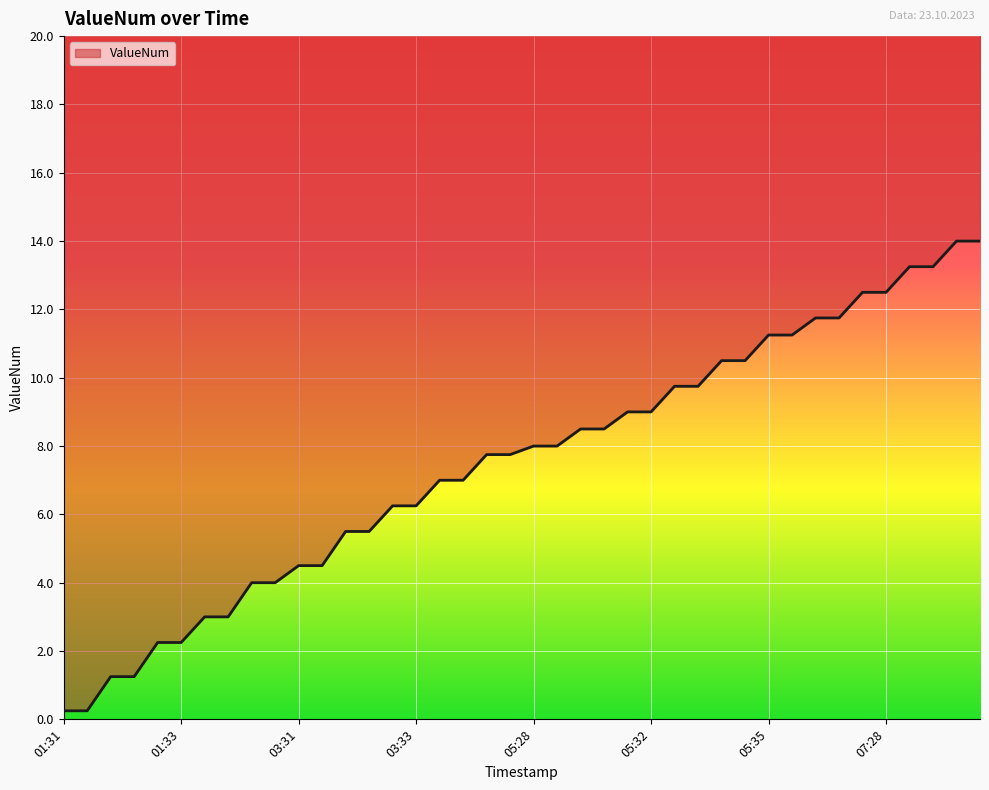

What is the change in value from 03:34 to 05:32?

+2.0